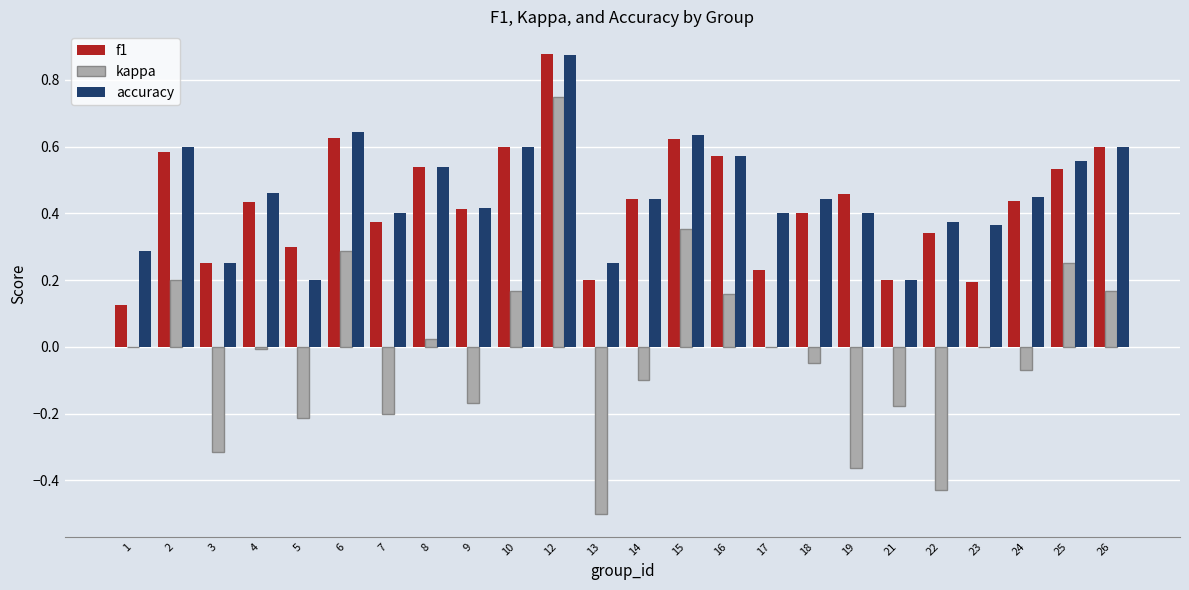

What is the sum of all f1 values?

10.4